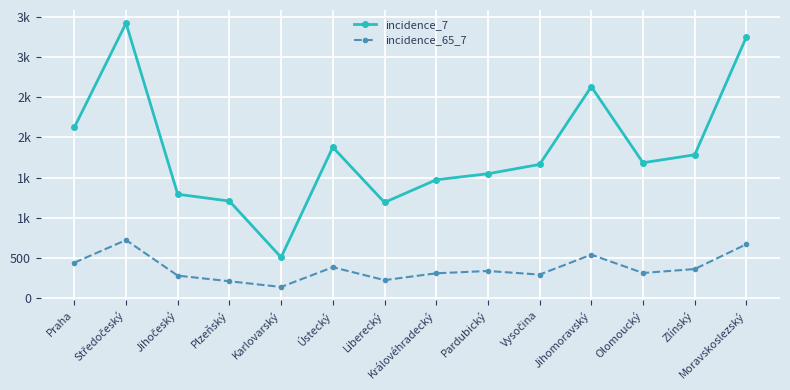

Which series has the largest total across all categories?

incidence_7